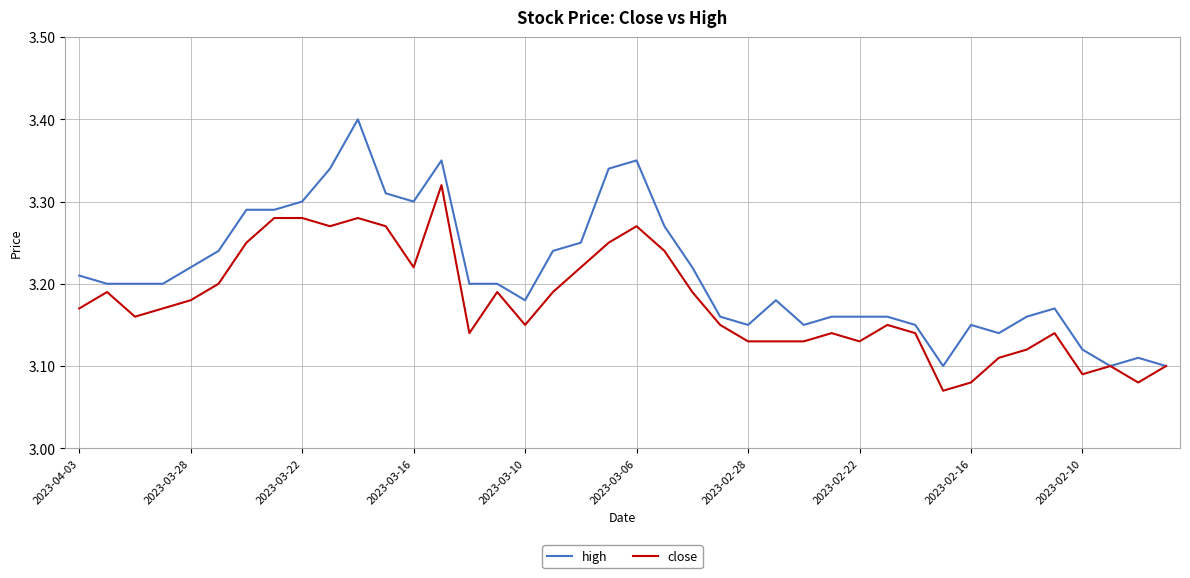

What are all the series names shown in the legend?

high, close